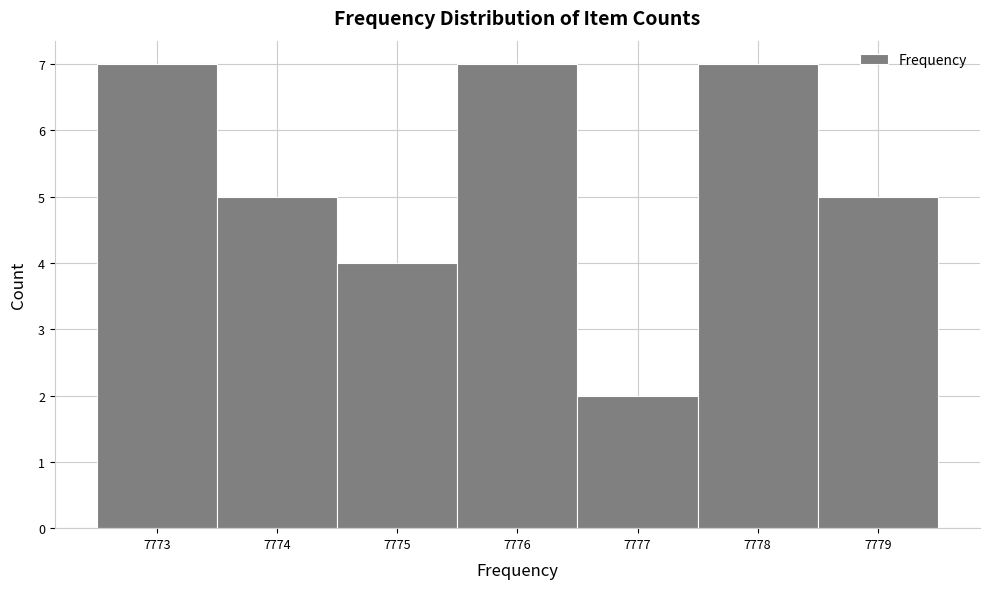

Reading left to right, transcribe this chart: for each bar, give the range it covers on the x-axis and its height. The values are not printed on the chart, so give them approximately, as read against the axis.

7772.5 to 7773.5: 7
7773.5 to 7774.5: 5
7774.5 to 7775.5: 4
7775.5 to 7776.5: 7
7776.5 to 7777.5: 2
7777.5 to 7778.5: 7
7778.5 to 7779.5: 5